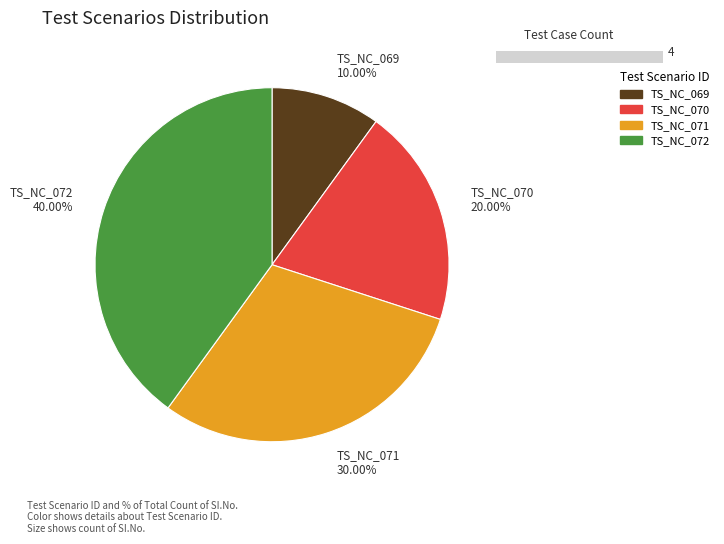

What portion of the pie excludes TS_NC_070?

80.0%